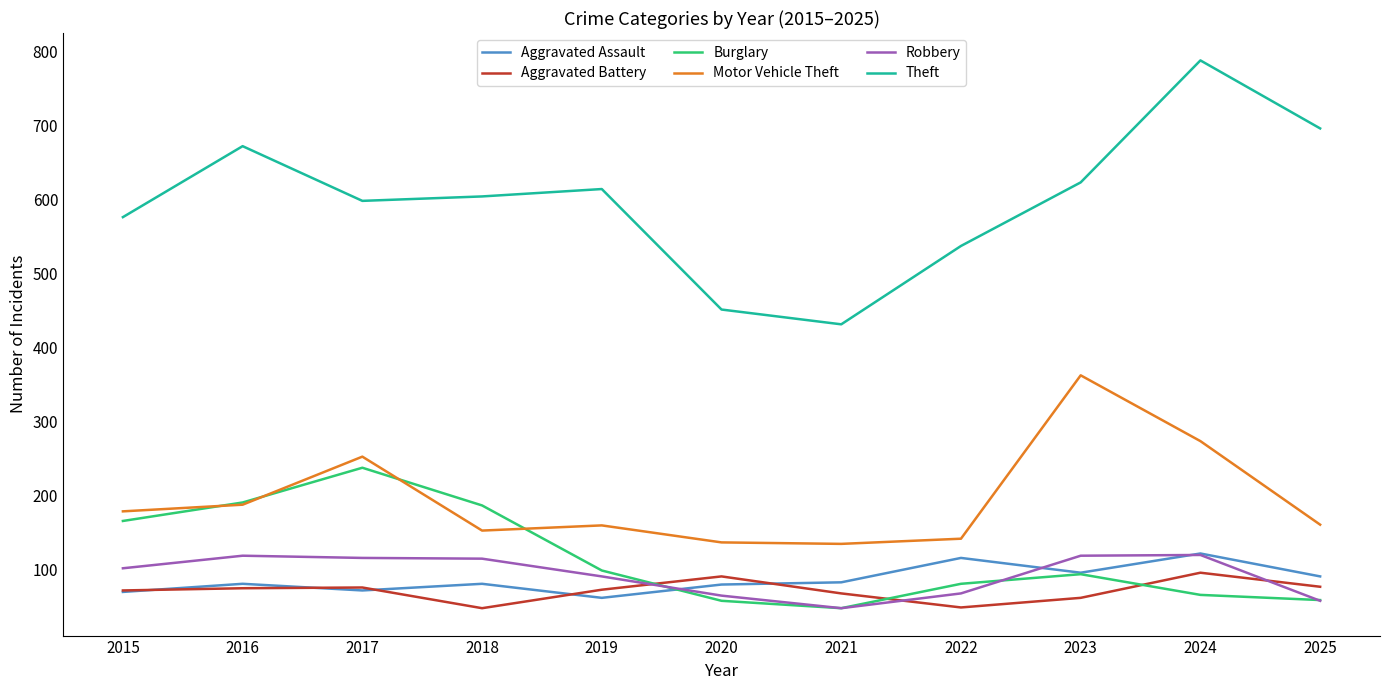

What is the approximate value of Theft at 2020?

451